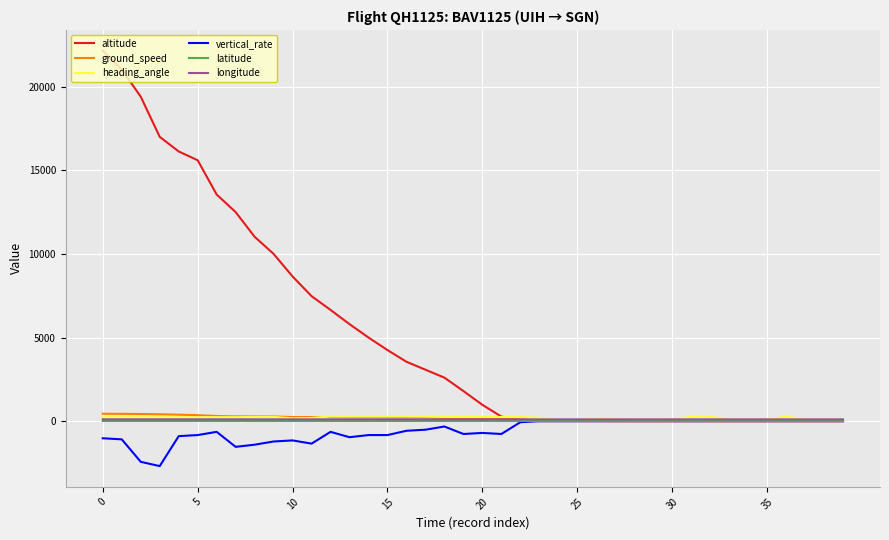

What is the sum of all heading_angle values?

7963.0